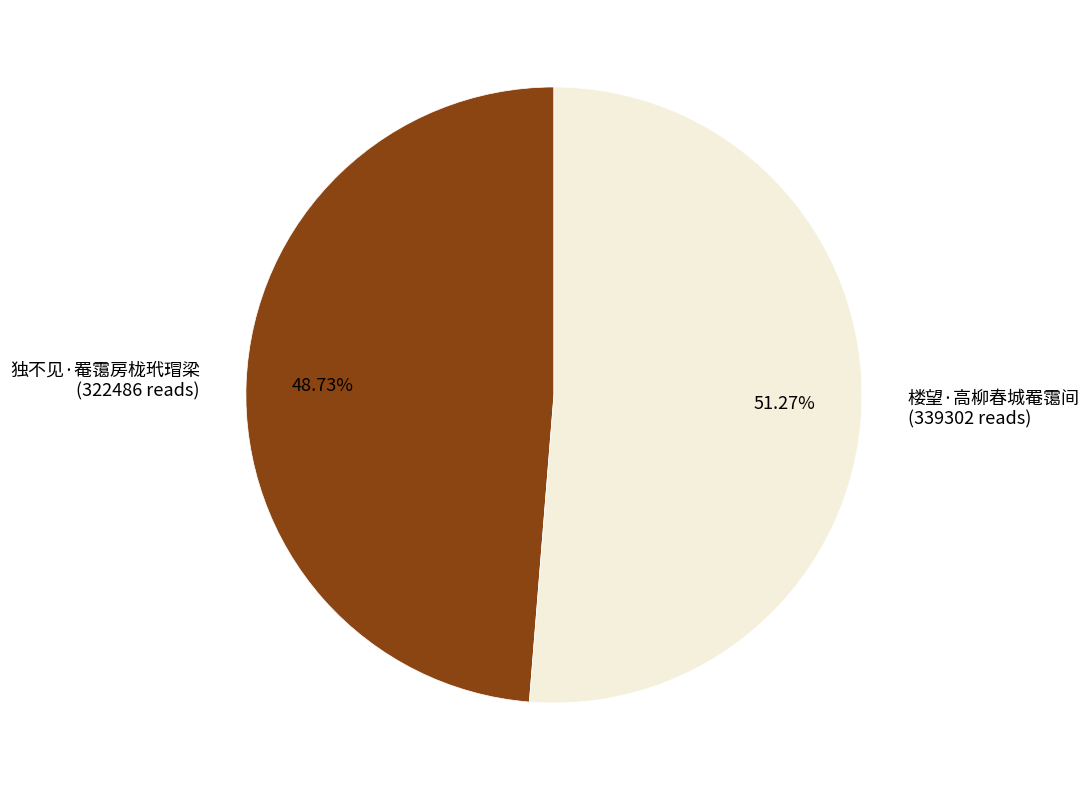

True or false: 楼望·高柳春城罨霭间 accounts for 40% of the total.

False